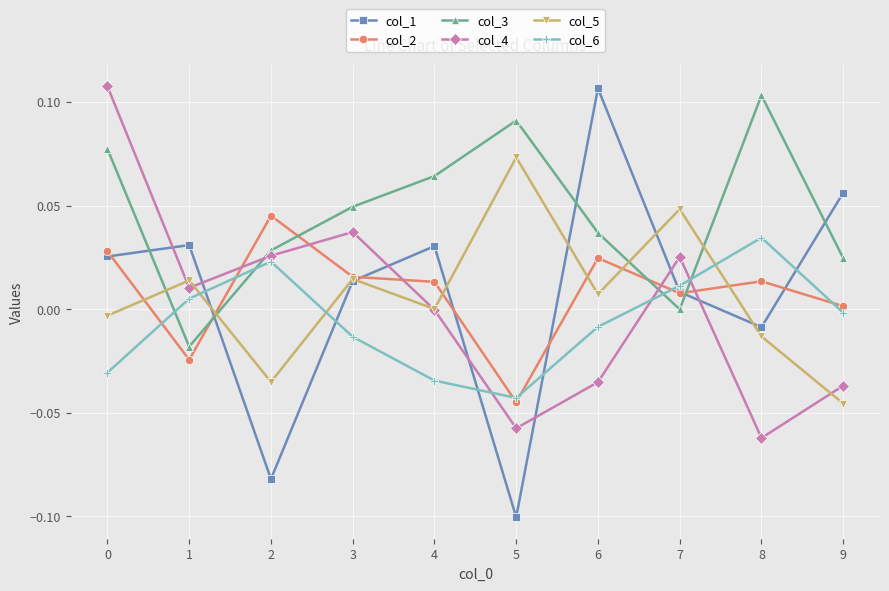

In col_6, how many points are lower than both neighbors (excluding endpoints)?

1